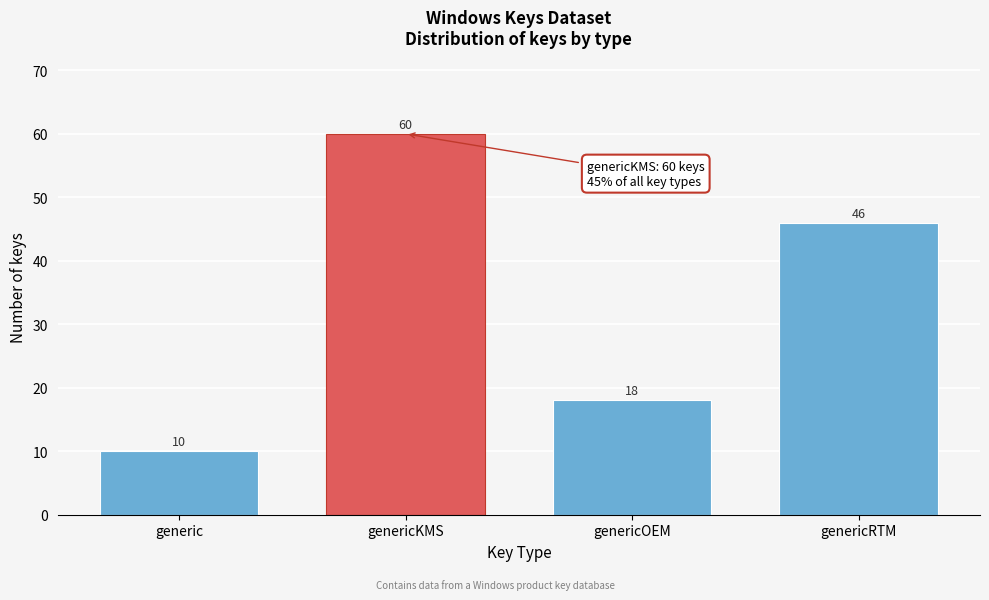

Reading right to left, list all the values displayed in this chart.

genericRTM=46	genericOEM=18	genericKMS=60	generic=10